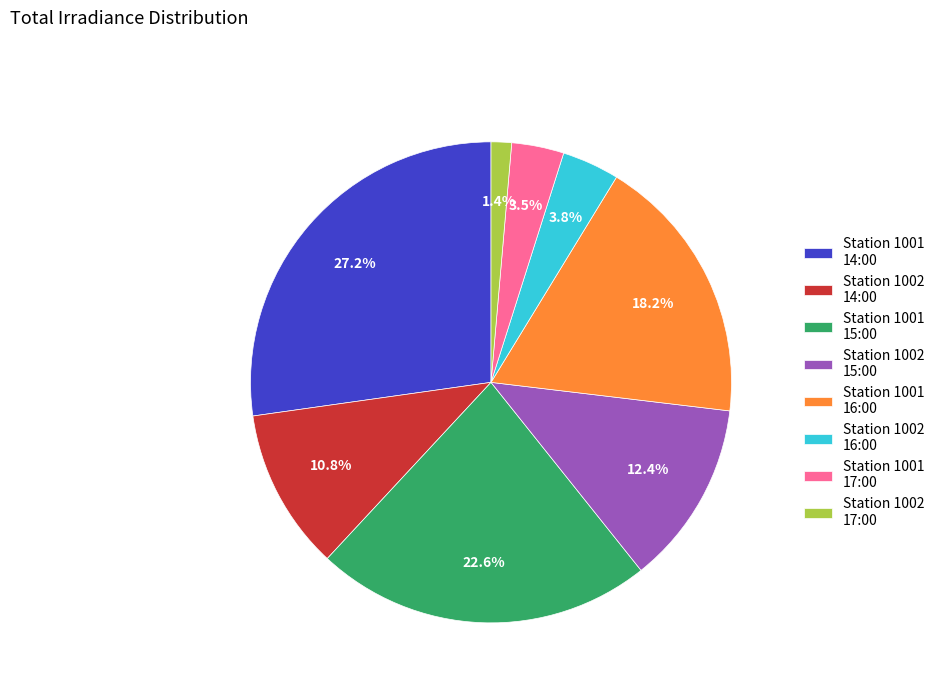

Which category has the biggest portion of the pie?

Station 1001 14:00